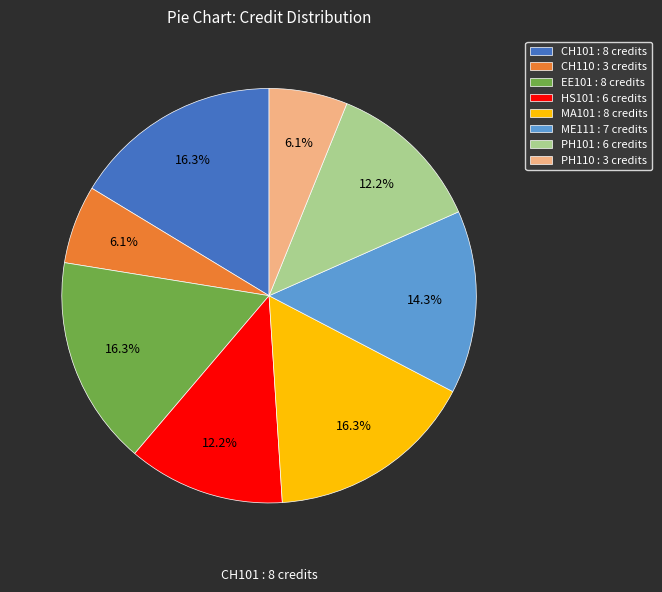

Is it true that ME111 is 1% of the pie?

False